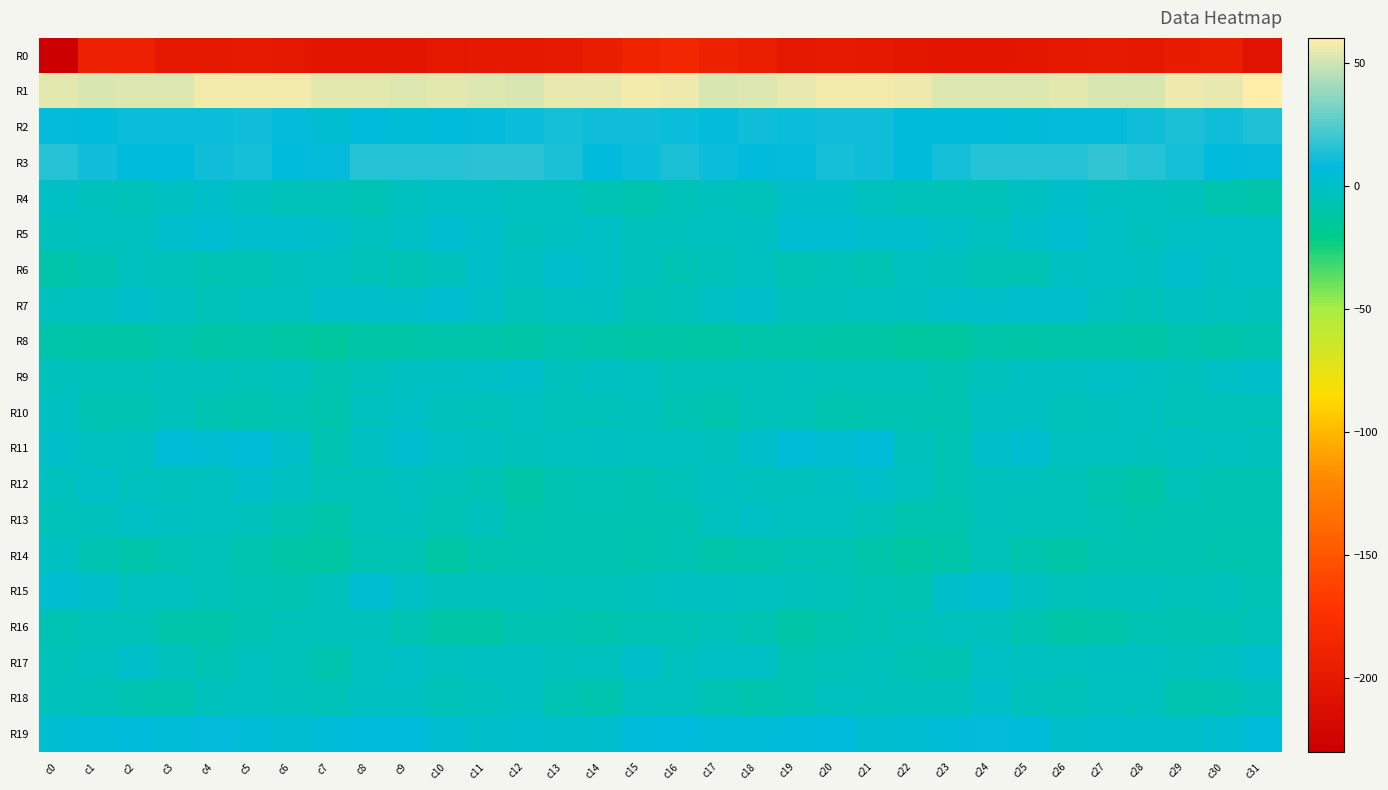

At which category does the chart reach its minimum across all series?

c0